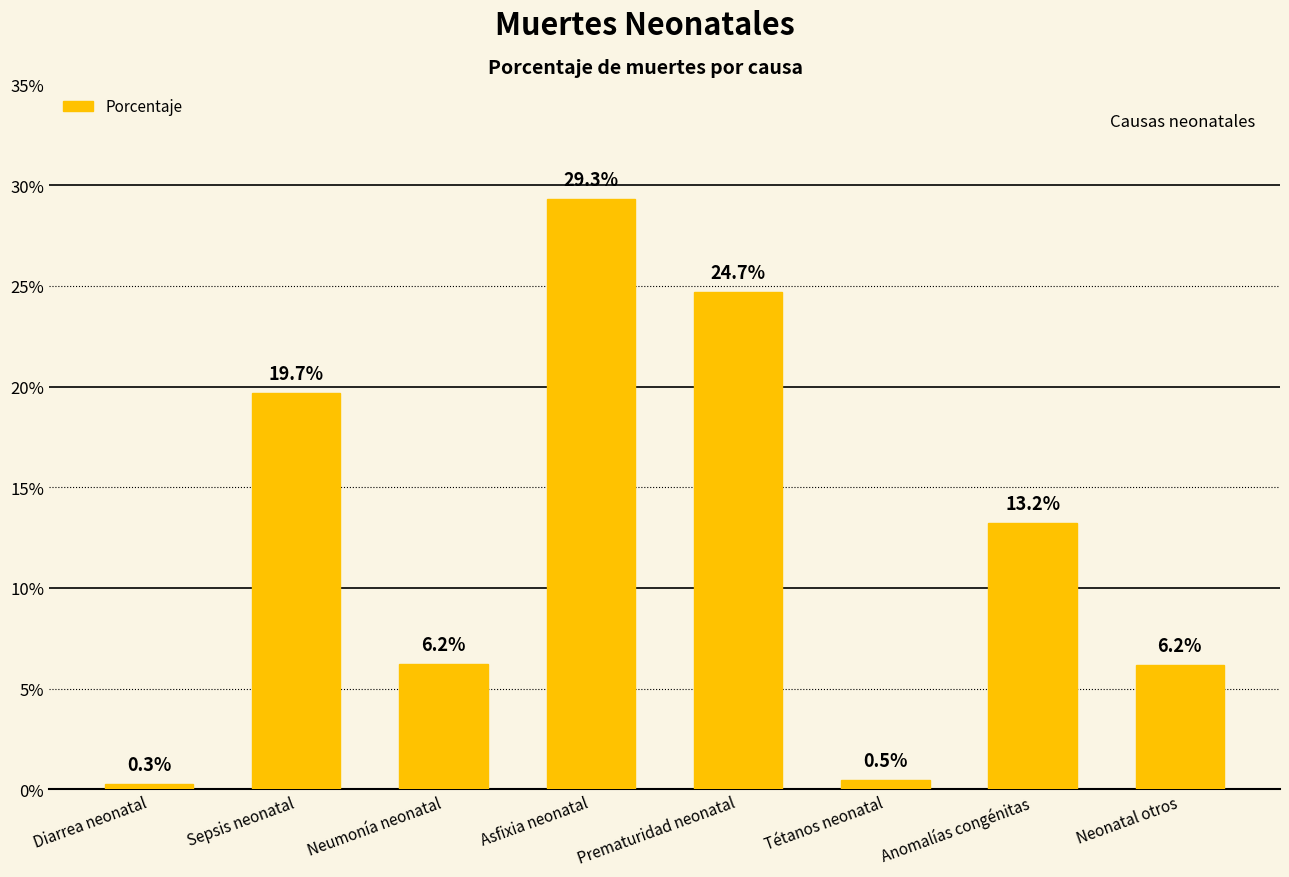

Does the chart contain any negative values?

No